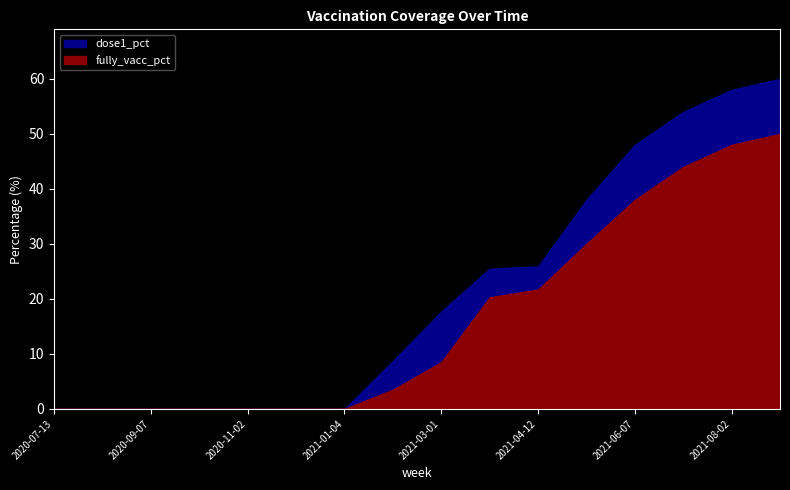

Is it true that dose1_pct equals 24.7 at 2021-05-03?

False